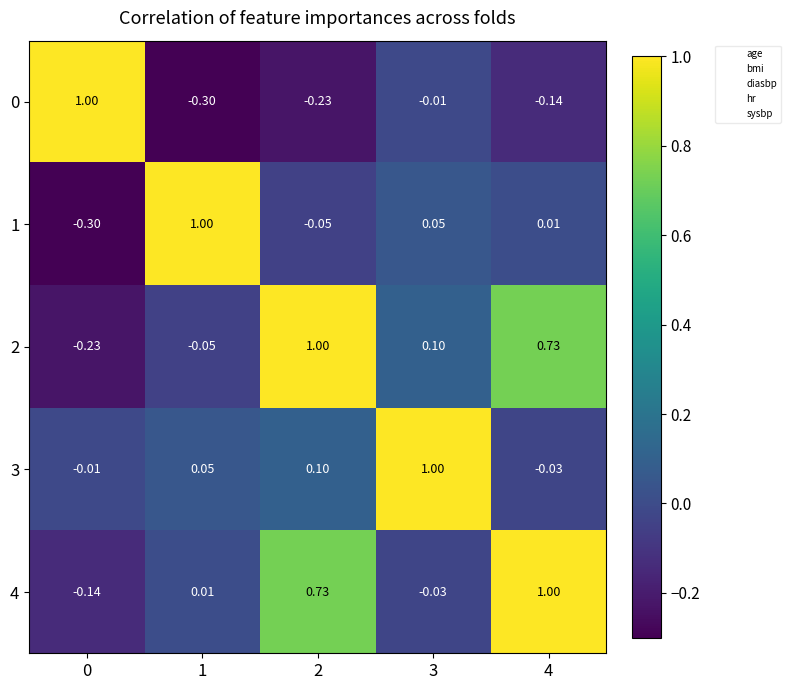

Is the value of 1 at 2 greater than the value of 4 at 3?

No